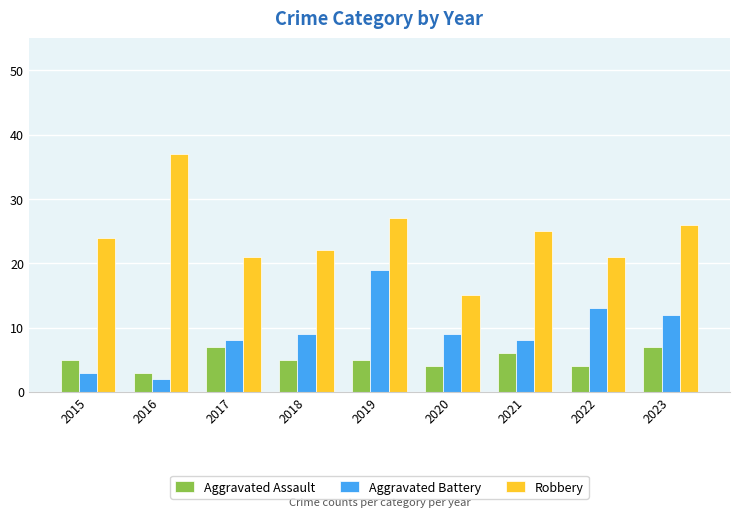

What is the difference between the highest and lowest values at 2016?

35